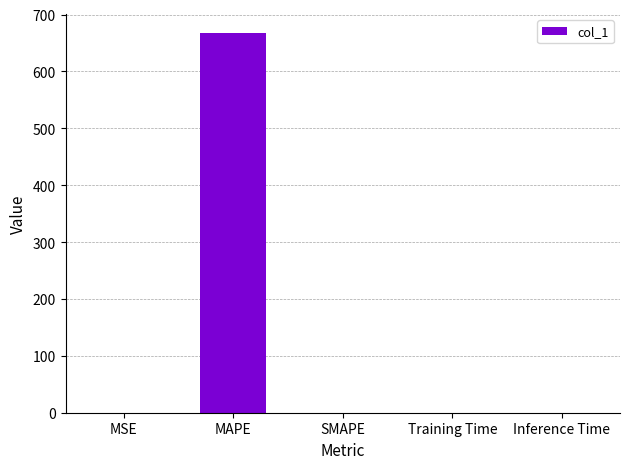

How many data points are above 0?

4